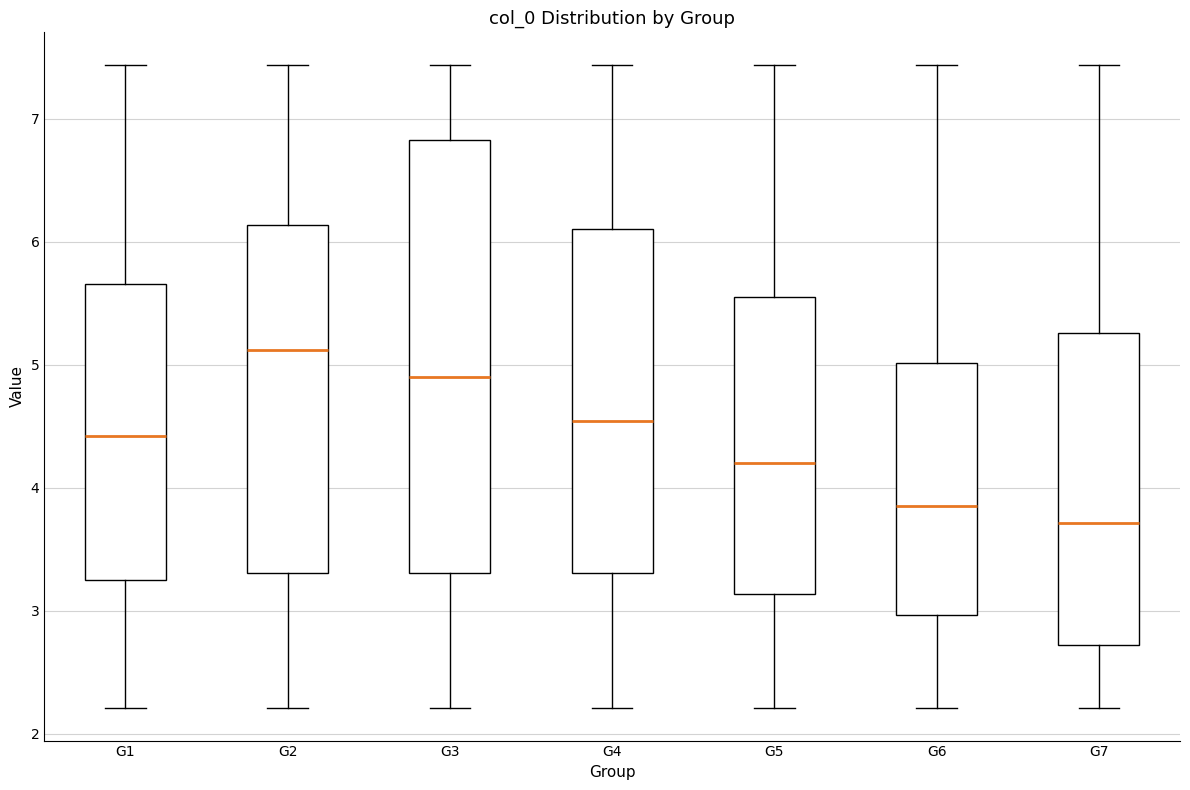

Which box has the highest median line?

G2